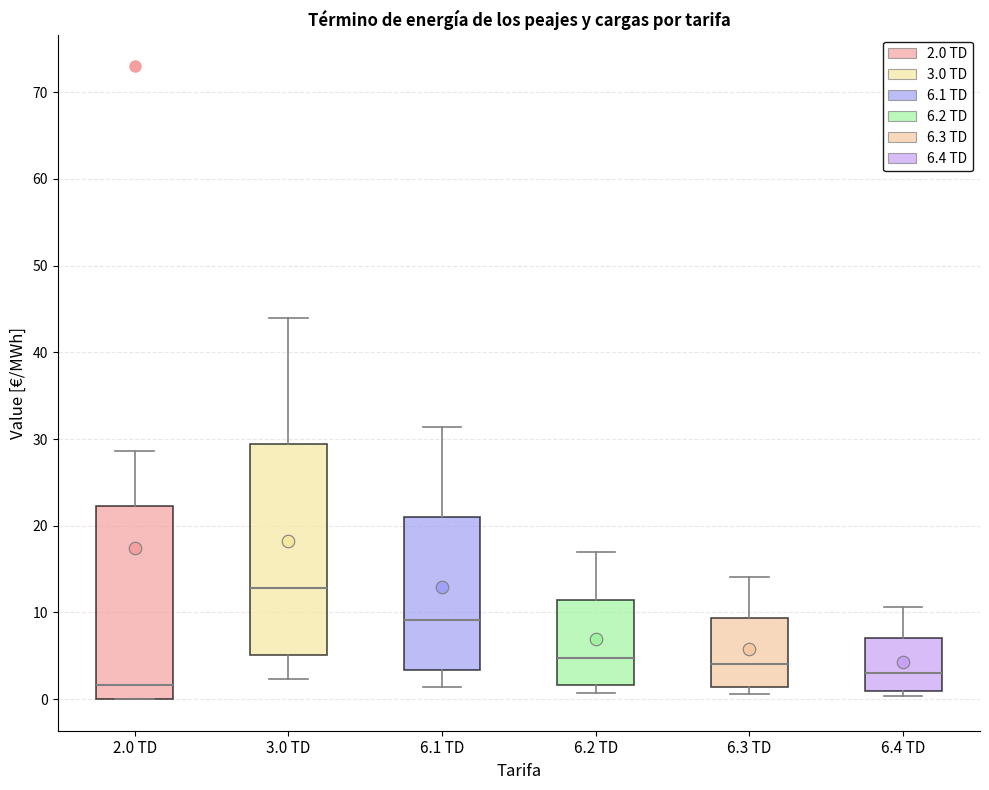

Reading left to right, read every box against the y-axis: the position of its median line, the range the box covers, and the ends of its whiskers. The values are not printed on the chart, so give them approximately, as read against the axis.

2.0 TD: median 2, box 0 to 22, whiskers 0 to 29
3.0 TD: median 13, box 5 to 29, whiskers 2 to 44
6.1 TD: median 9, box 3 to 21, whiskers 1 to 31
6.2 TD: median 5, box 2 to 11, whiskers 1 to 17
6.3 TD: median 4, box 1 to 9, whiskers 1 (just below the box's lower edge) to 14
6.4 TD: median 3, box 1 to 7, whiskers 0 to 11